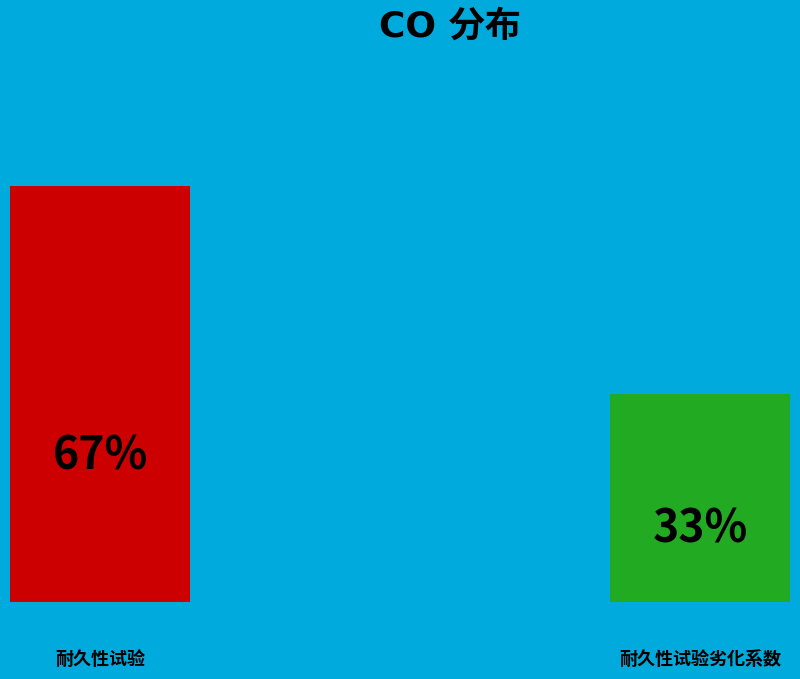

Between 耐久性试验 and 耐久性试验劣化系数, which is larger?

耐久性试验